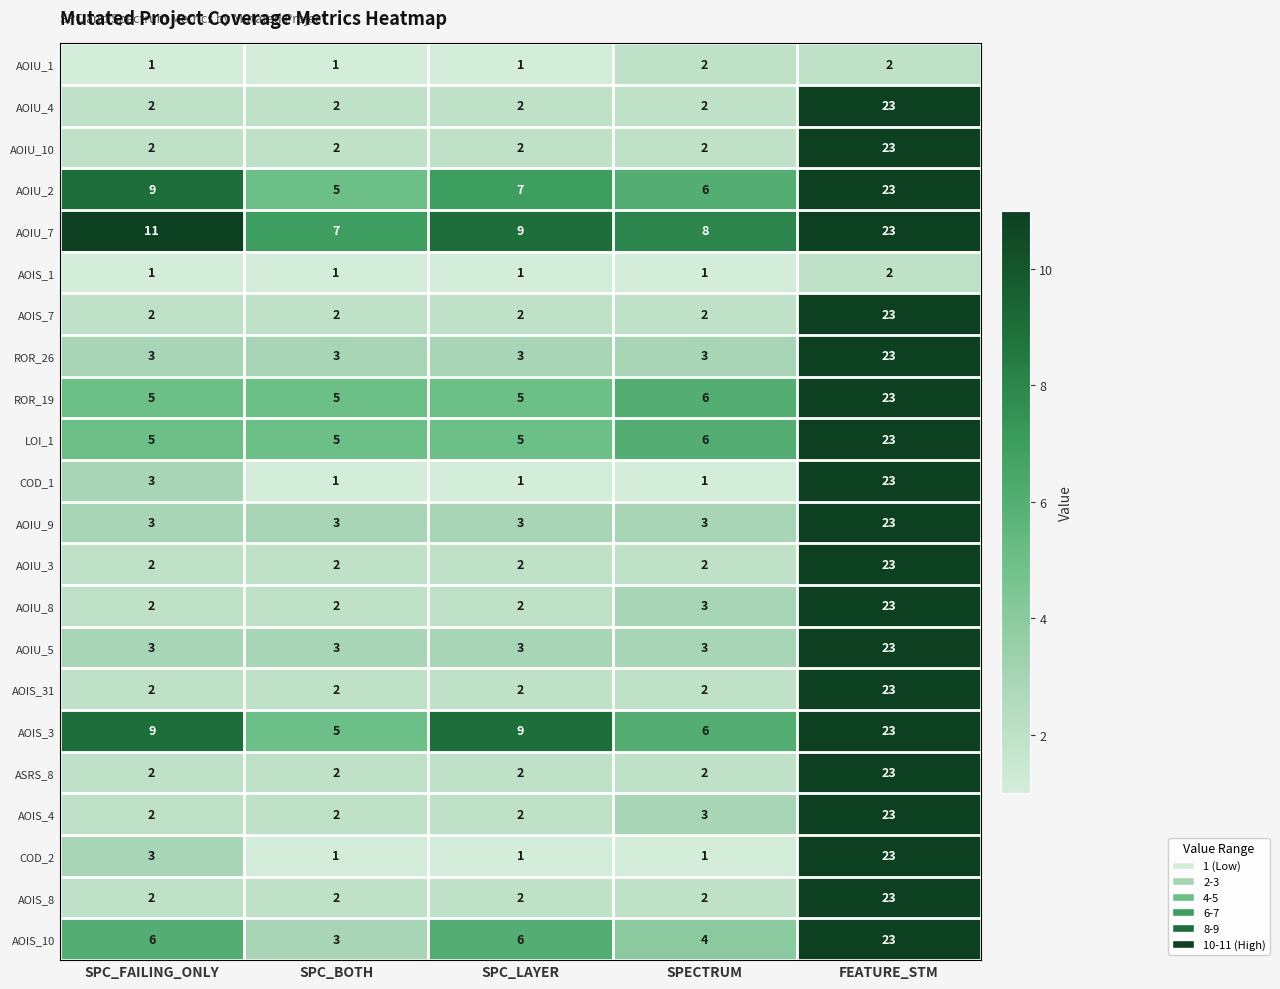

What is the difference between the highest and lowest values at FEATURE_STM?

21